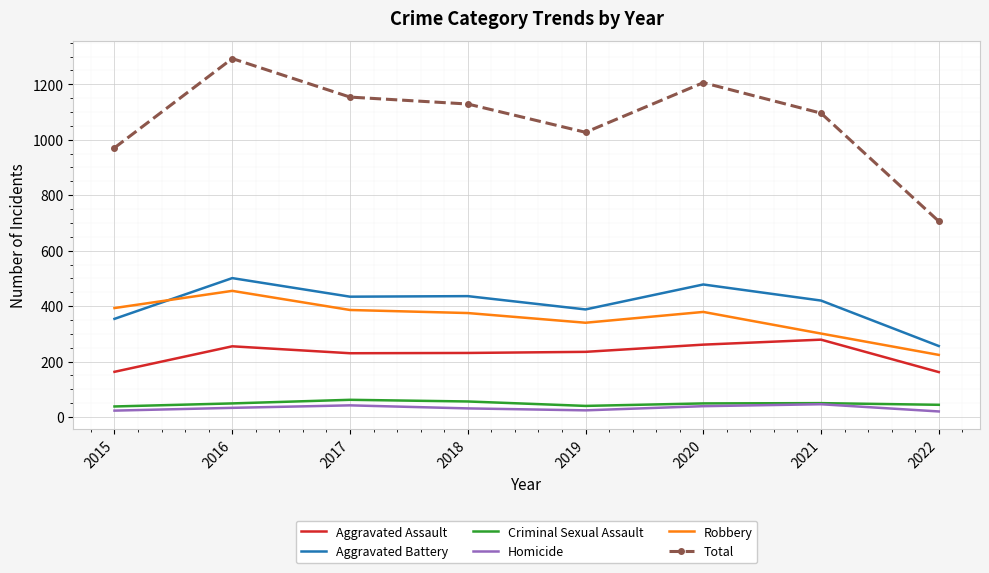

What is the spread (max minus min) of values at 2020?

1167